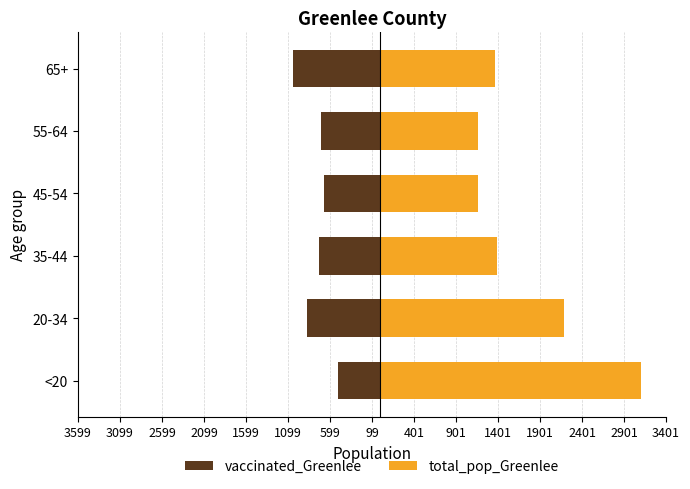

At how many categories does at least one series exceed 1702?

2